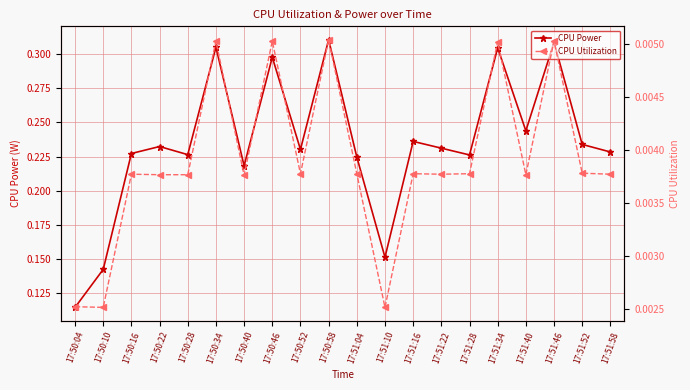

Does the chart have visible grid lines?

Yes